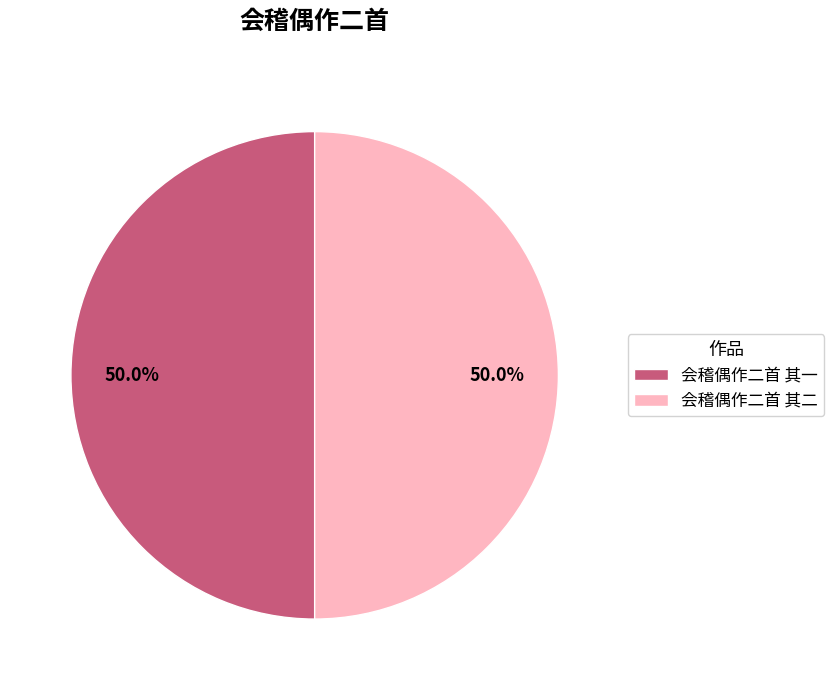

Count the number of slices in the pie.

2